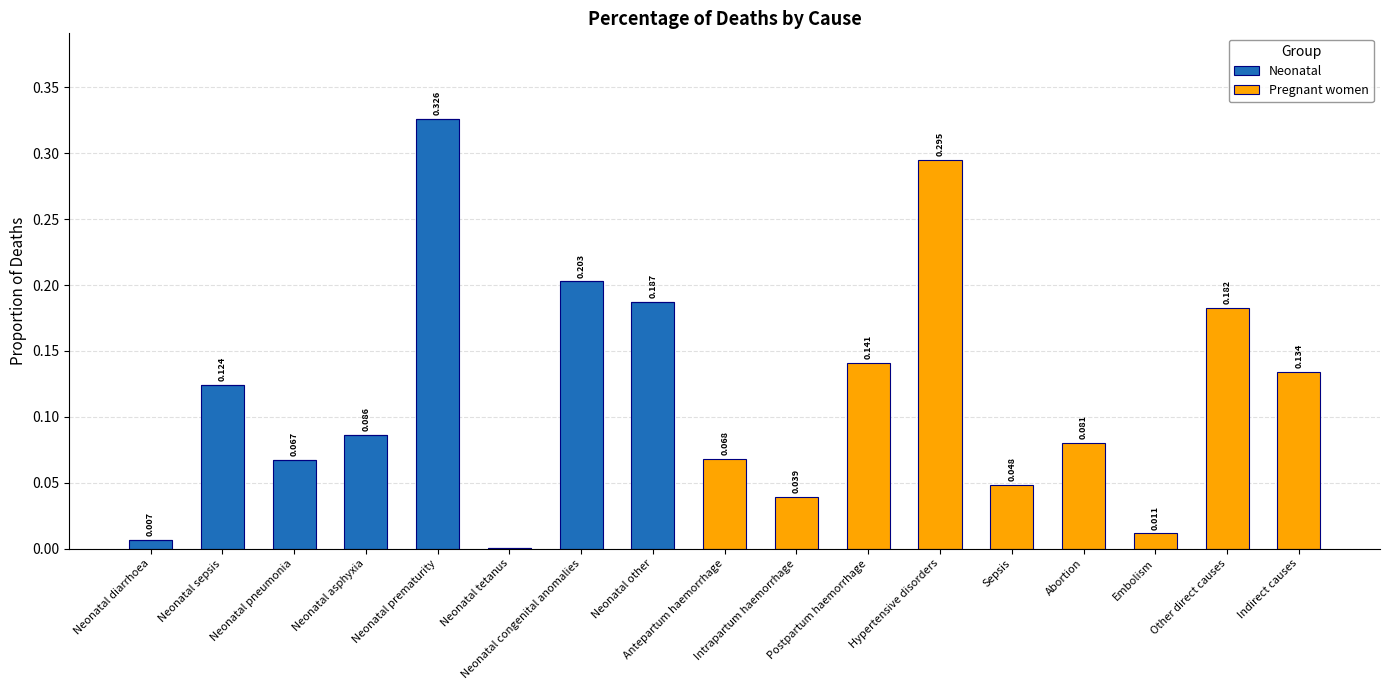

How many series are shown in this chart?

2